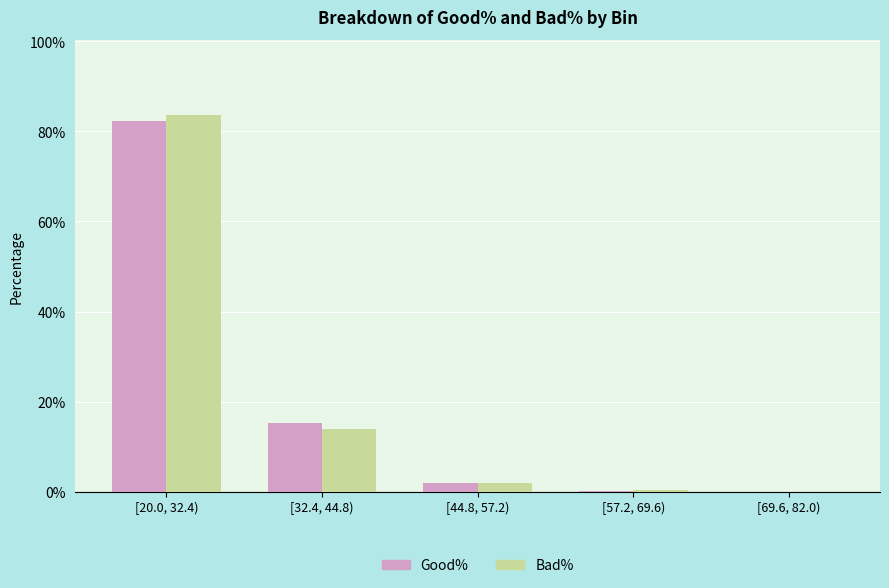

What is the total value across all series at [32.4, 44.8)?

29.3